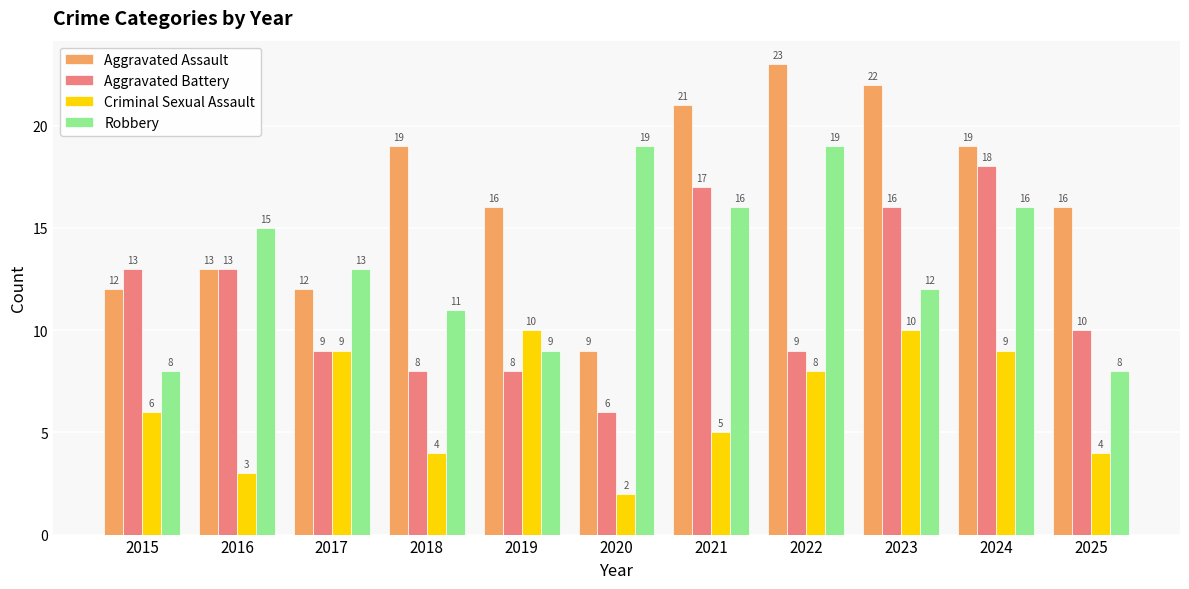

What is the difference between the maximum and minimum values in the Robbery series?

11